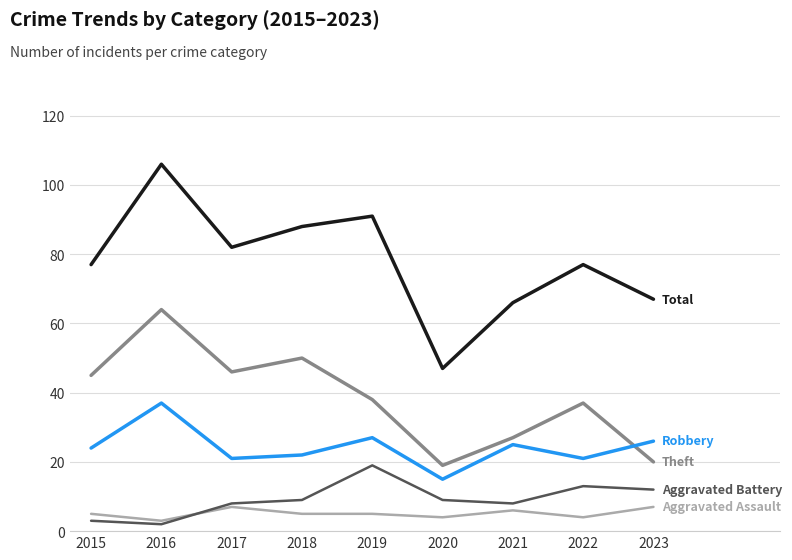

Which label corresponds to the largest value in the chart?

2016